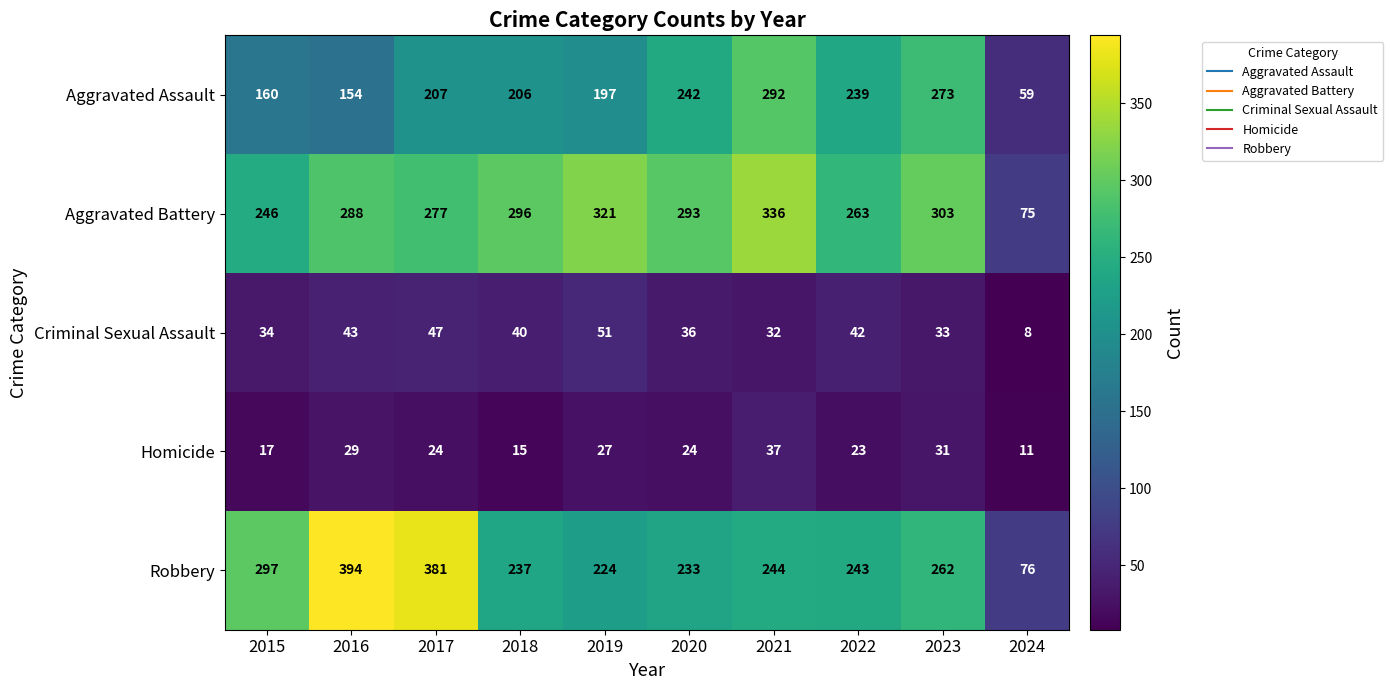

What is the approximate value of Homicide at 2022, to the nearest 5?

25